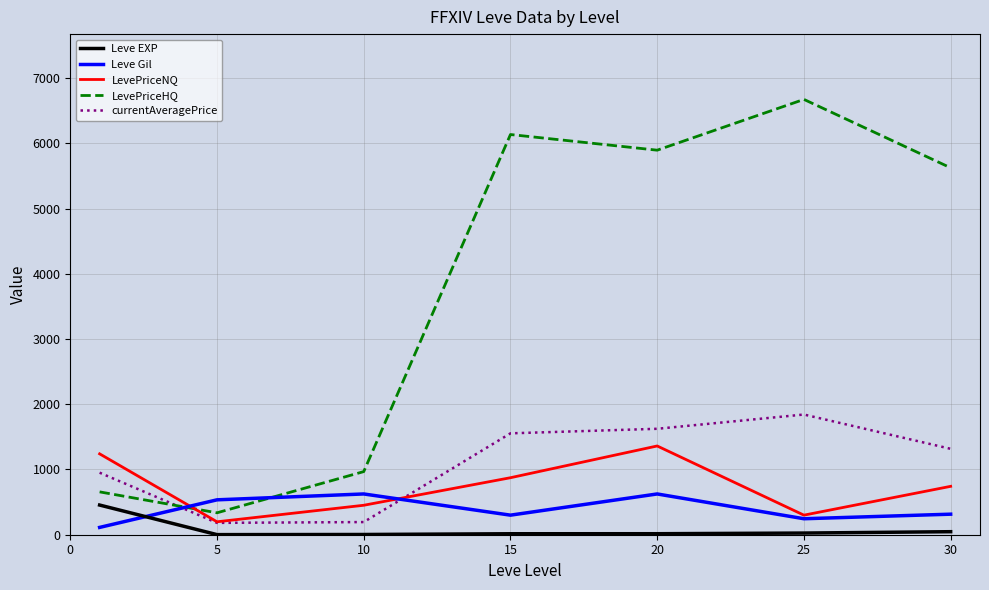

What is the lowest value of the LevePriceNQ series?

198.3